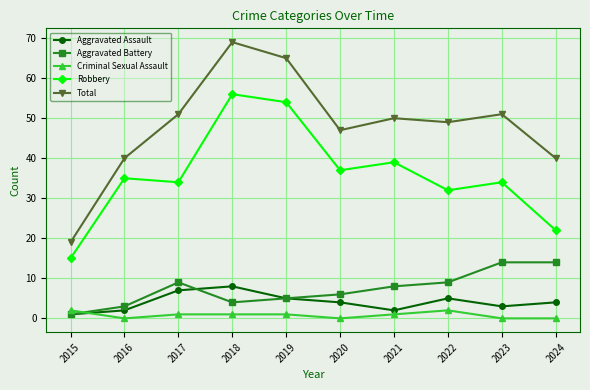

True or false: Total and Aggravated Assault cross at least once.

False